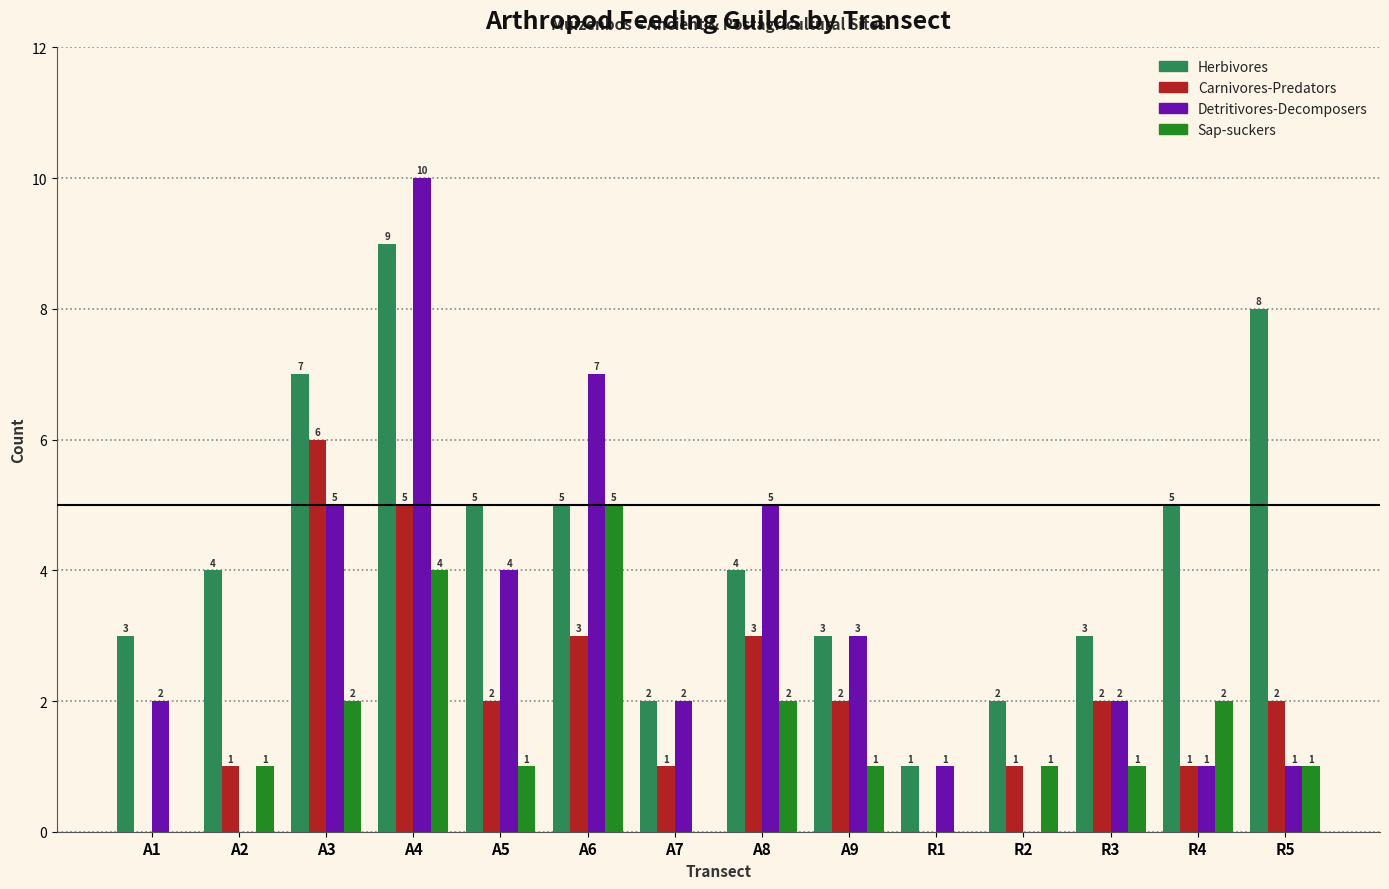

What is the total value across all series at R2?

4